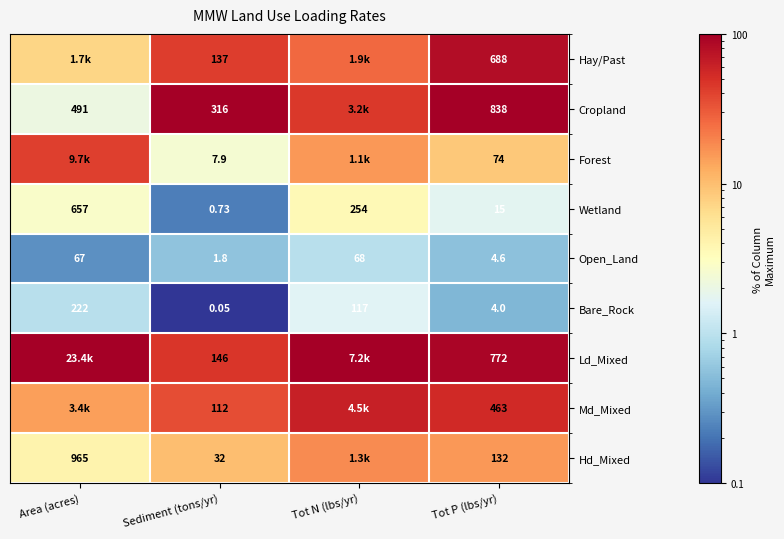

Rank the series at Area (acres) from lowest to highest value.

Open_Land, Bare_Rock, Cropland, Wetland, Hd_Mixed, Hay/Past, Md_Mixed, Forest, Ld_Mixed